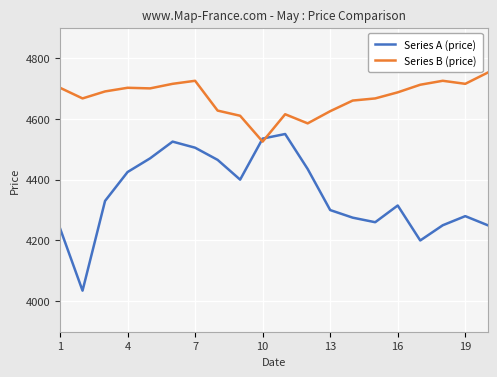

How many distinct data groups are displayed?

2